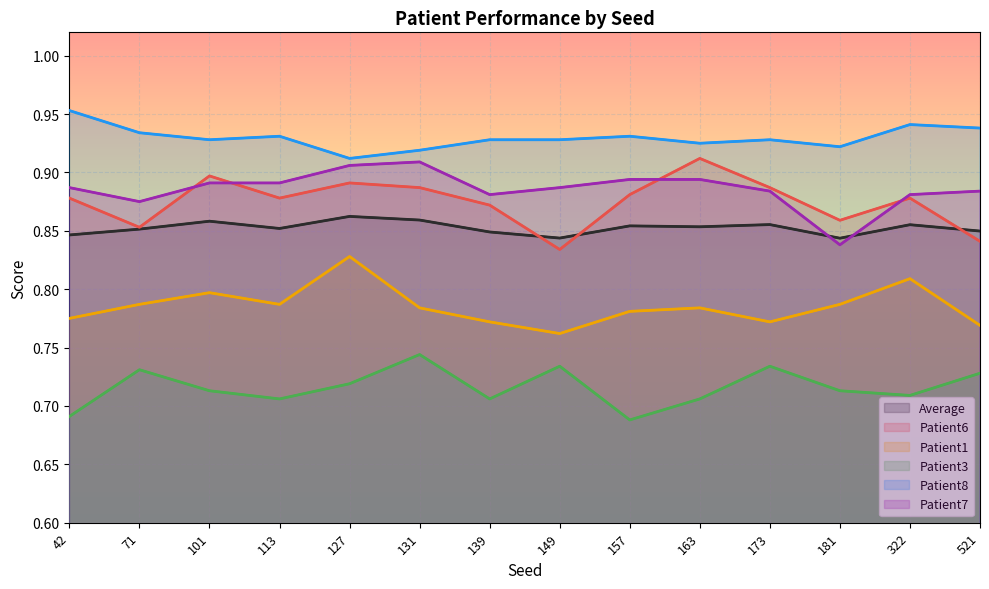

True or false: Patient1 has a value of 1.2 at 139.

False